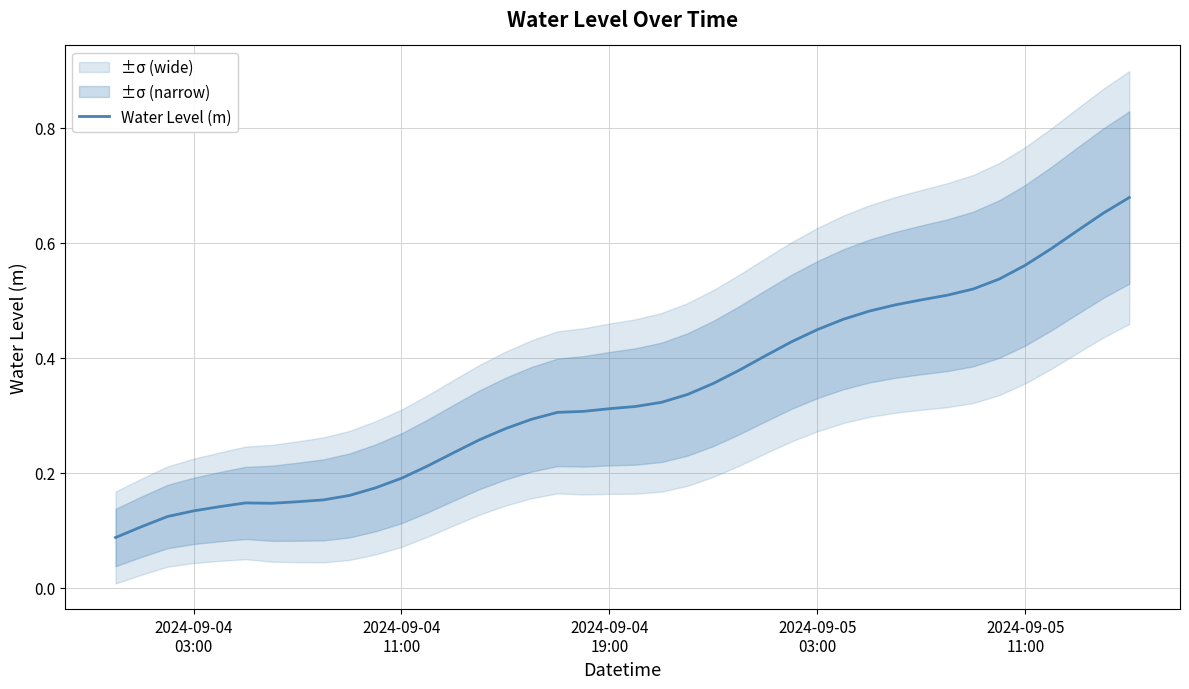

True or false: the data has more than 2 interior local peaks.

False